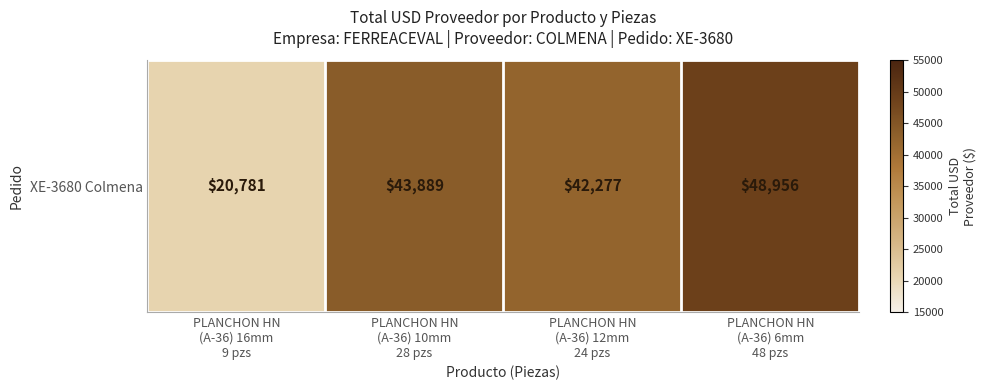

List the labels in order of value, largest first.

PLANCHON HN
(A-36) 6mm
48 pzs, PLANCHON HN
(A-36) 10mm
28 pzs, PLANCHON HN
(A-36) 12mm
24 pzs, PLANCHON HN
(A-36) 16mm
9 pzs